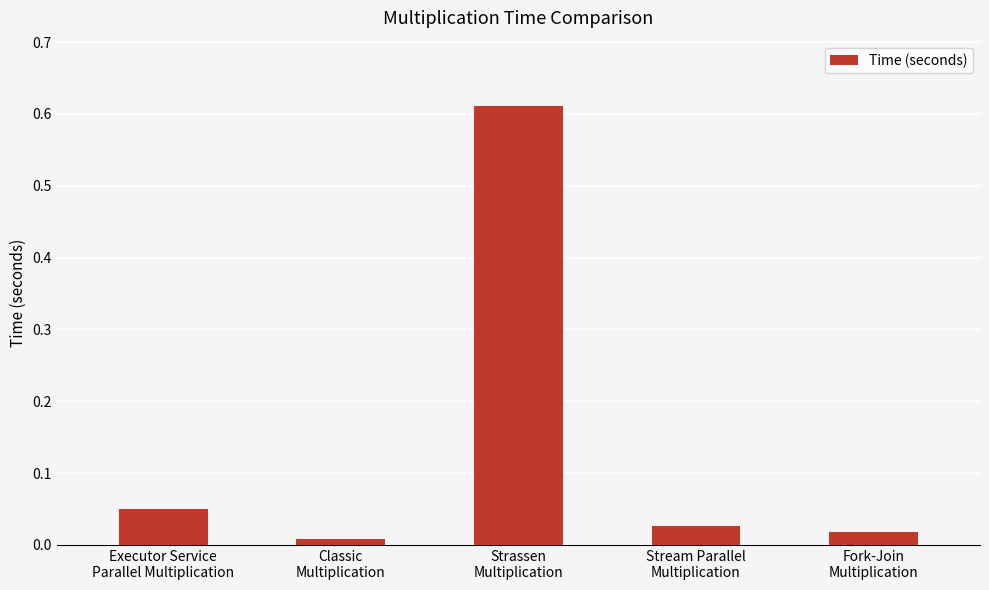

Which label corresponds to the smallest value in the chart?

Classic
Multiplication